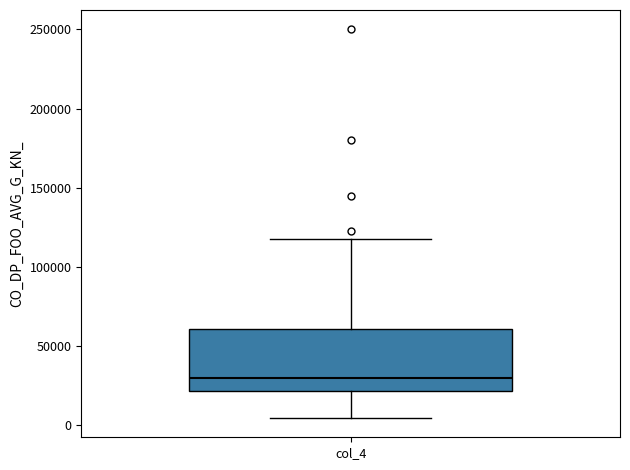

Read this box plot against the y-axis: the position of the median line, the range covered by the box, and the ends of both whiskers. The values are not printed on the chart, so give them approximately, as read against the axis.

median 30000, box 20000 to 60000, whiskers 5000 to 115000